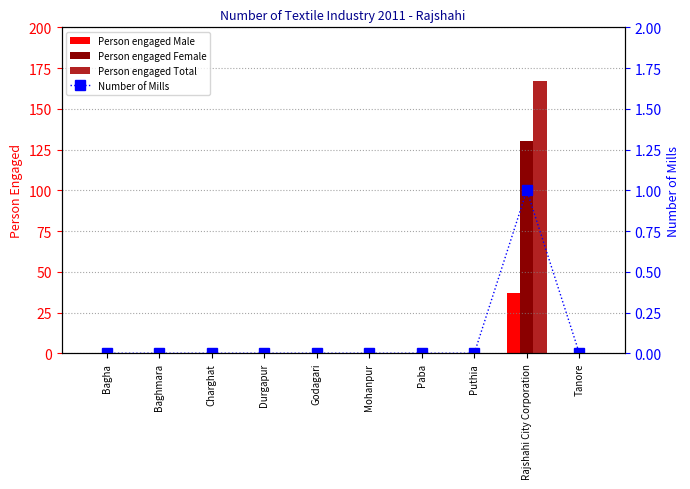

Is it true that Person engaged Female equals 130 at Rajshahi City Corporation?

True